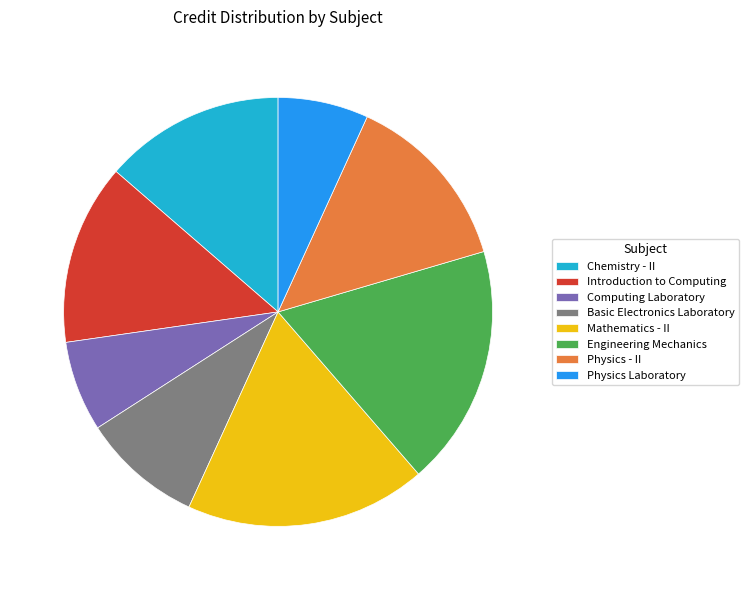

Combined, do Physics Laboratory and Basic Electronics Laboratory account for over 50%?

No